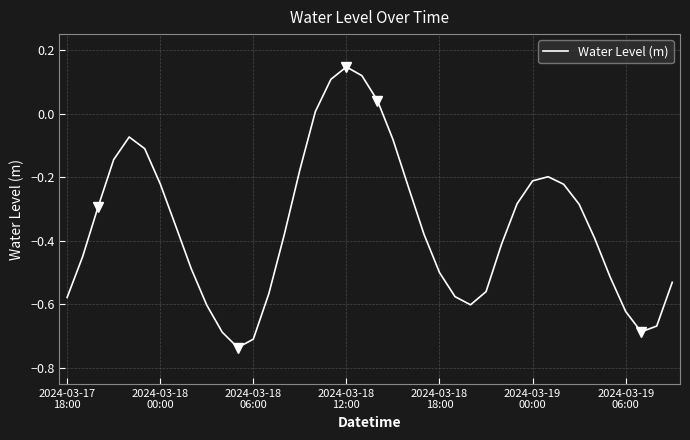

How many interior local peaks (higher than both neighbors) does the data have?

3